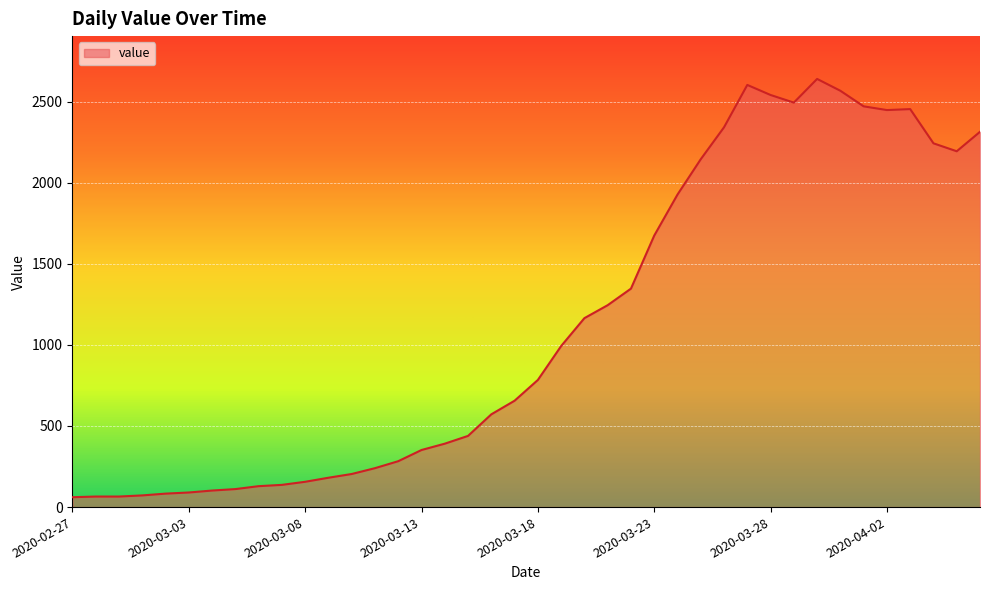

How many lines are shown in the chart?

1